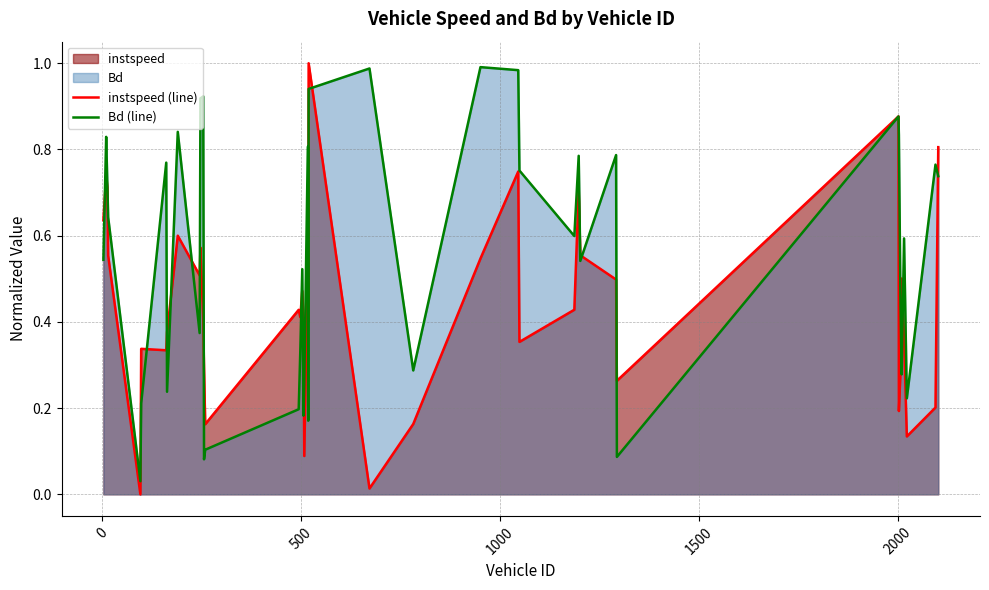

Which series has the largest total across all categories?

Bd (line)